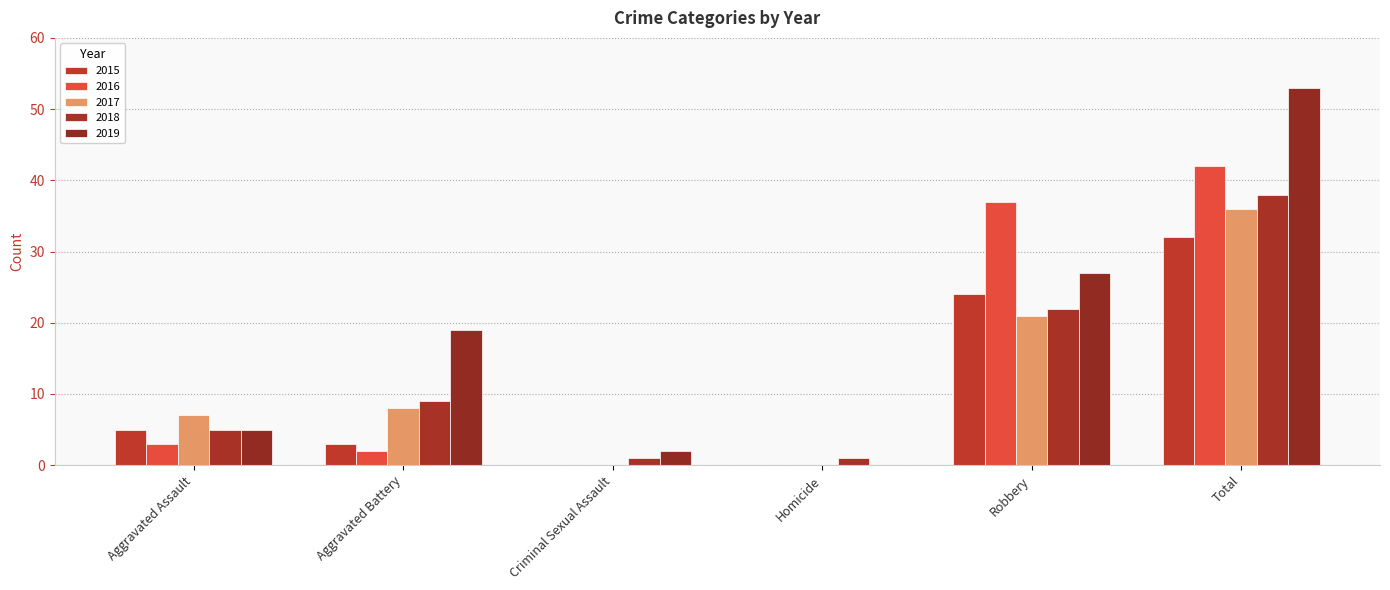

How many groups of bars are there?

6